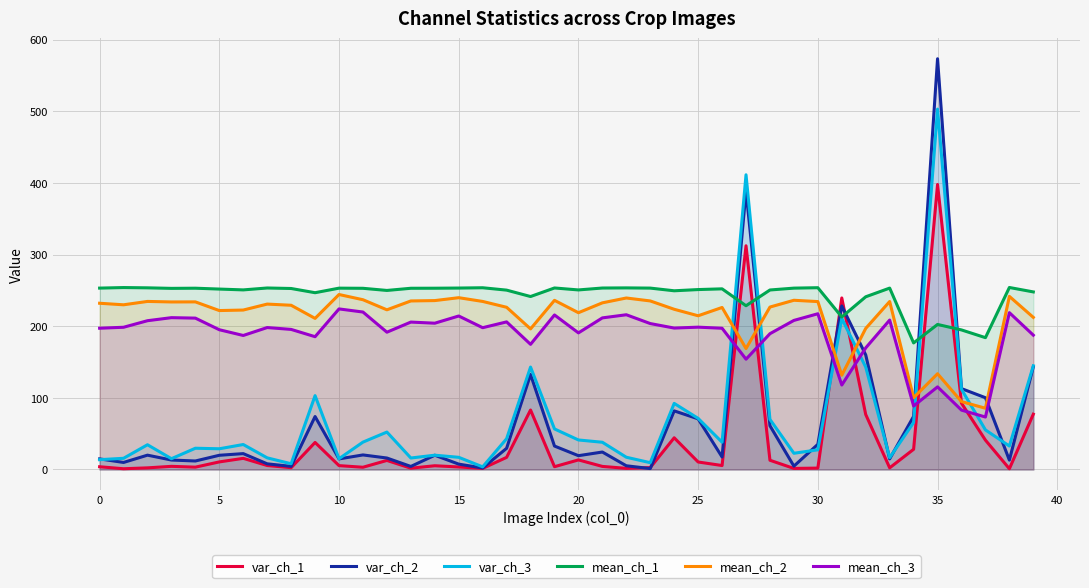

The mean_ch_3 series shows 198.7 at 25. True or false?

True